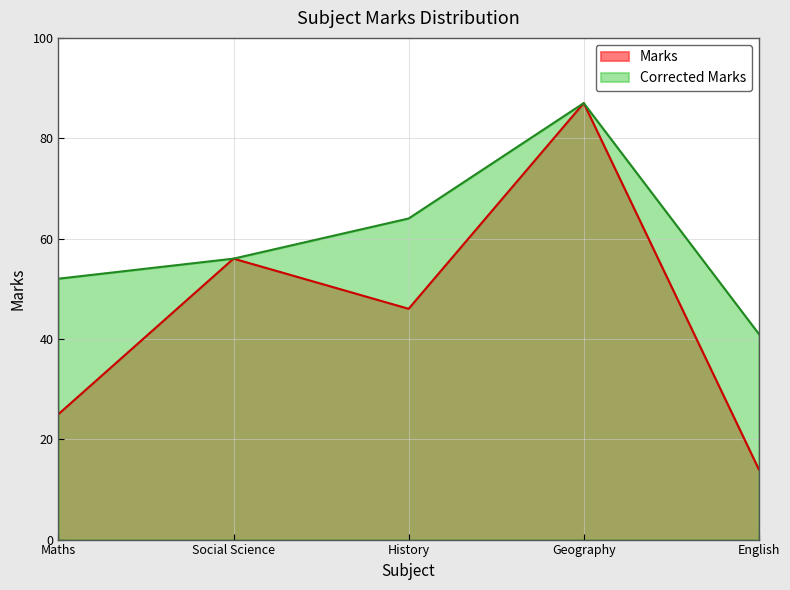

What is the approximate value of Marks at Maths?

25